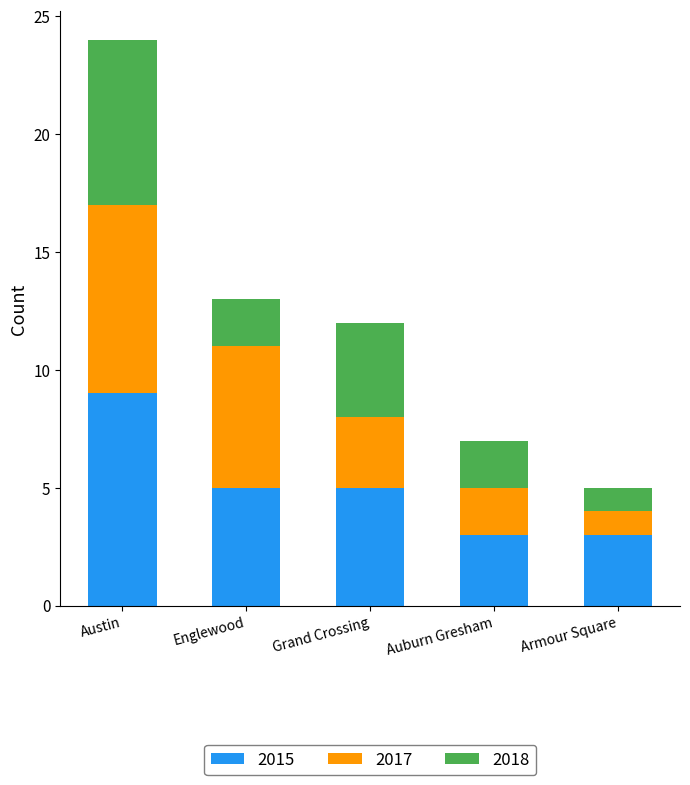

What is the average value of the 2015 series?

5